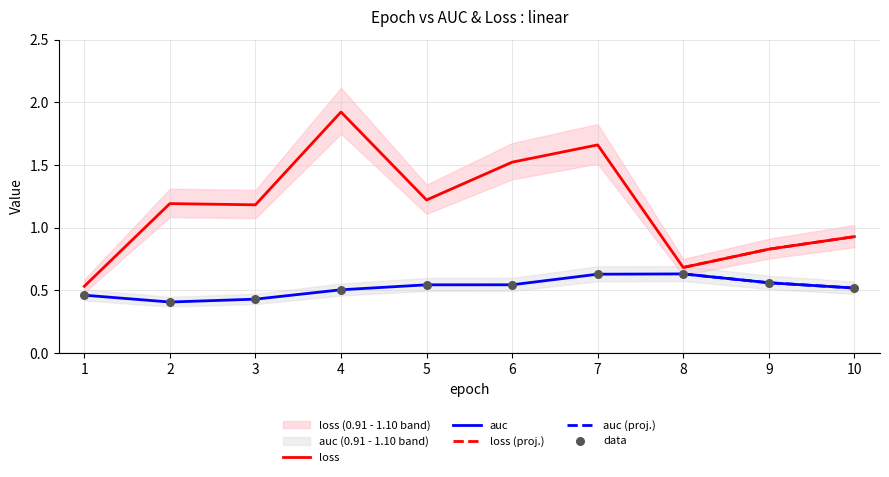

Which series has the largest total across all categories?

loss